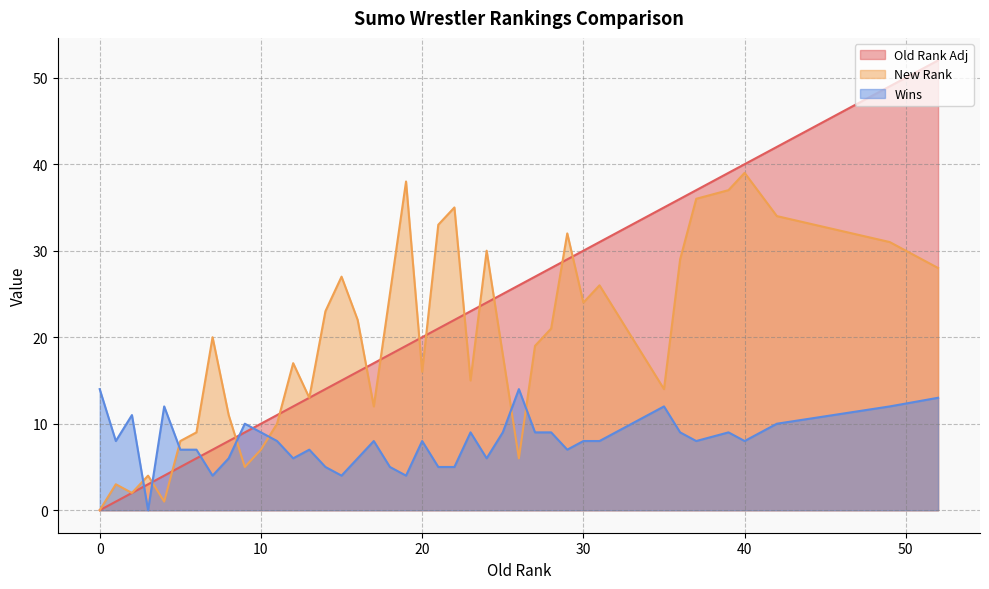

Count the number of data series in this chart.

3